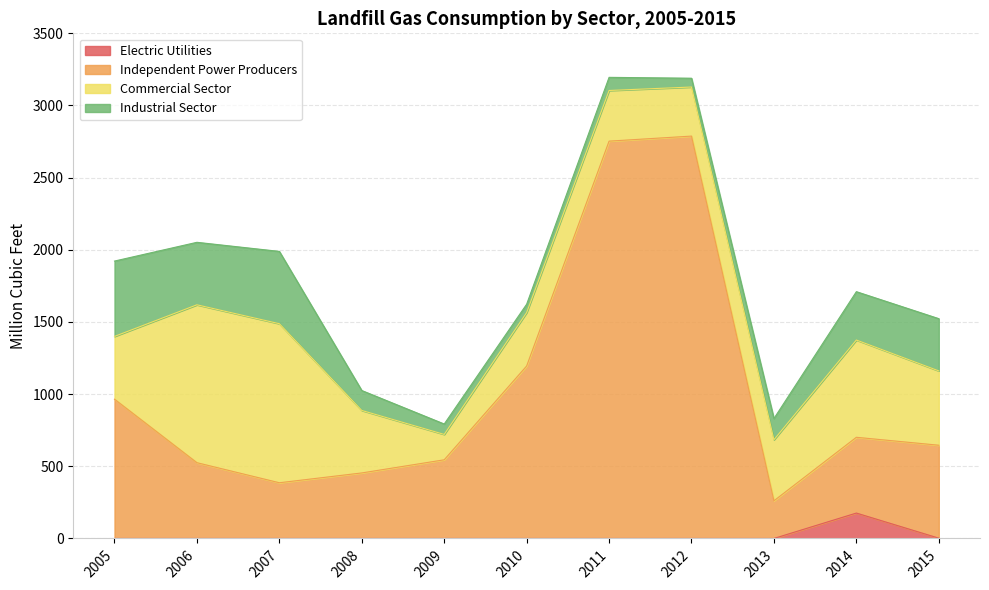

True or false: Electric Utilities and Independent Power Producers intersect in this chart.

False